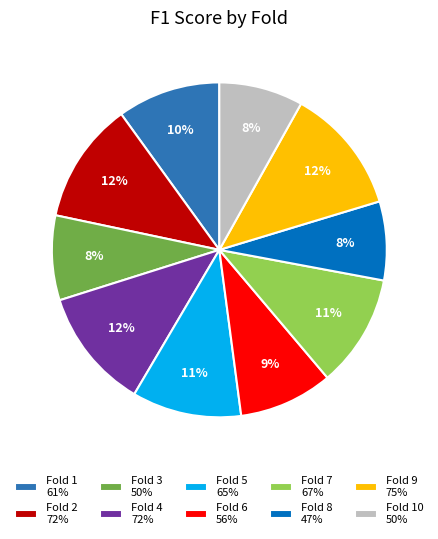

Does Fold 8 47% represent more than half of the total?

No